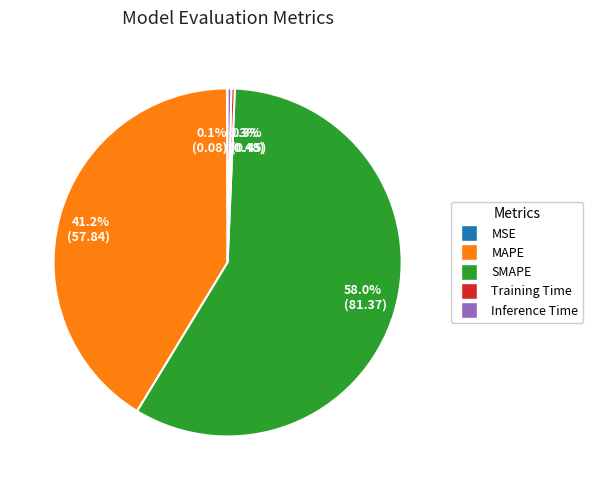

Which slice is the largest?

58.0% (81.37)